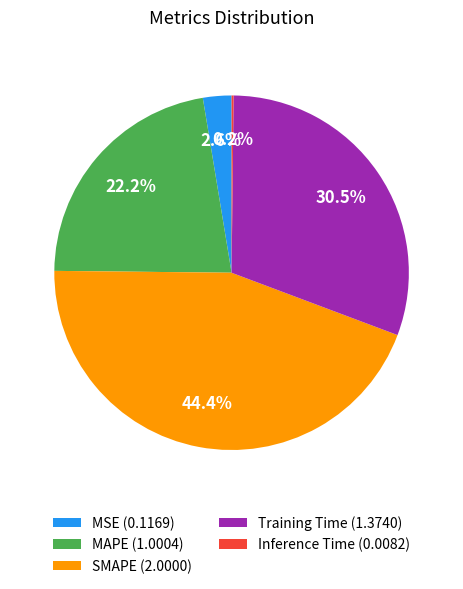

Combined, what portion of the pie is SMAPE and MAPE?

66.7%